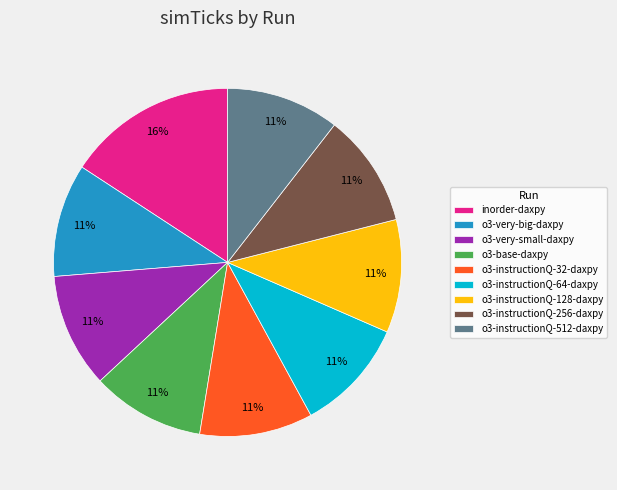

Do o3-instructionQ-64-daxpy and o3-instructionQ-512-daxpy together represent more than half of the pie?

No